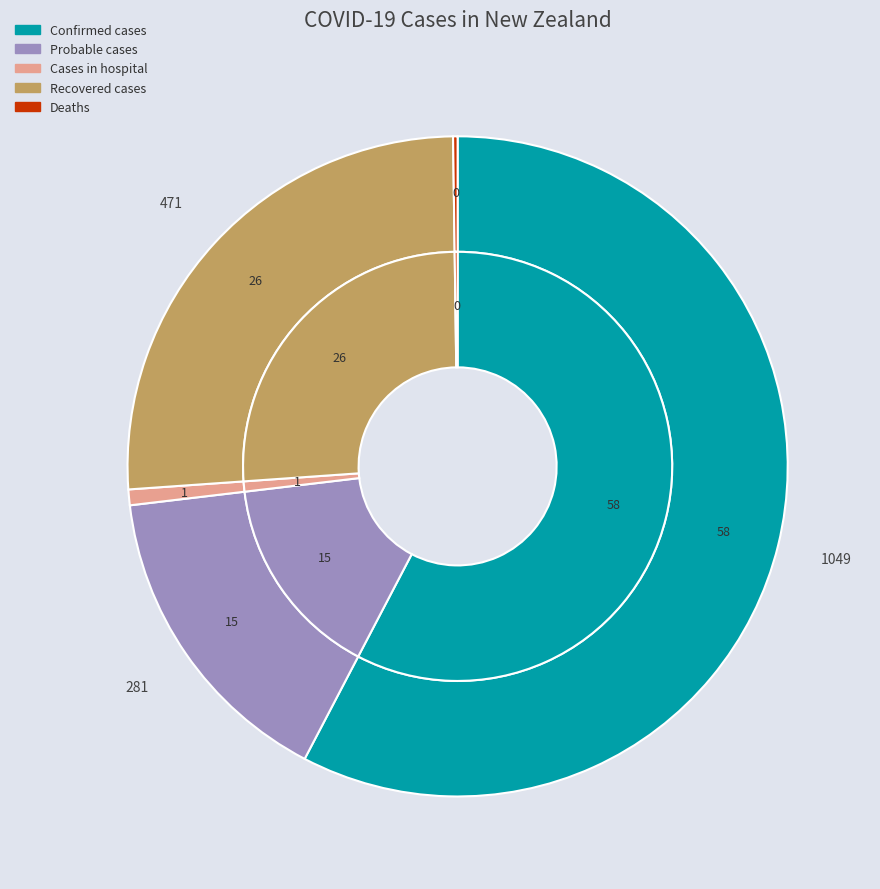

Count the number of slices in the pie.

5